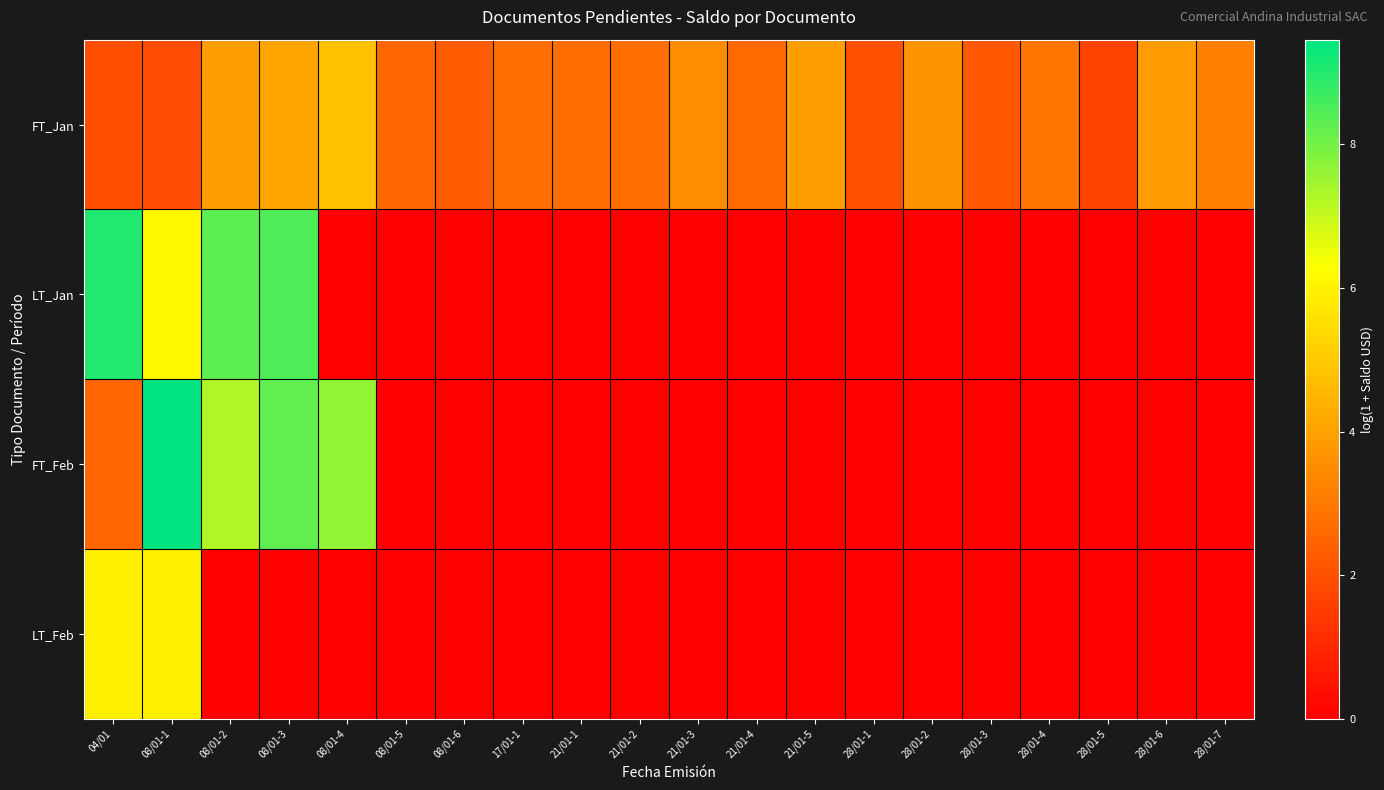

Which series changed the most between 08/01-2 and 17/01-1?

LT_Jan